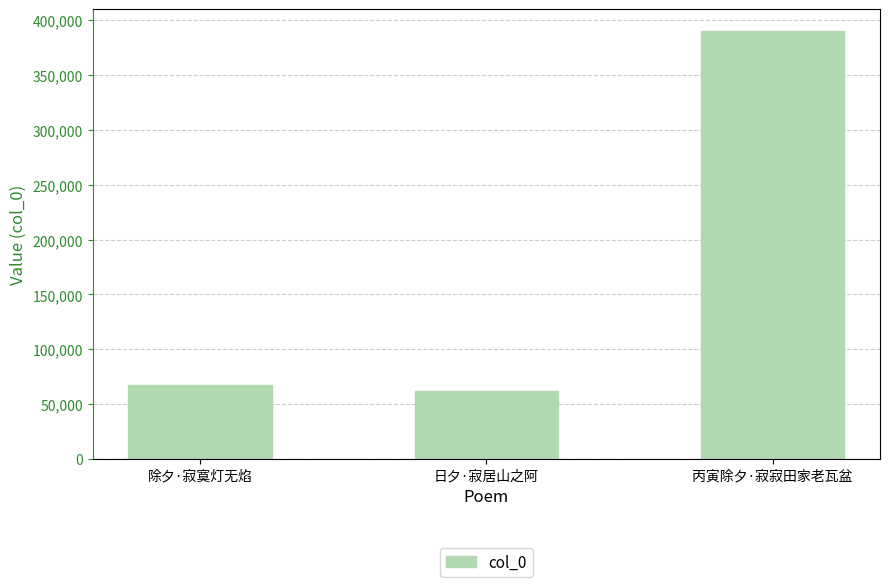

Does the chart contain any negative values?

No